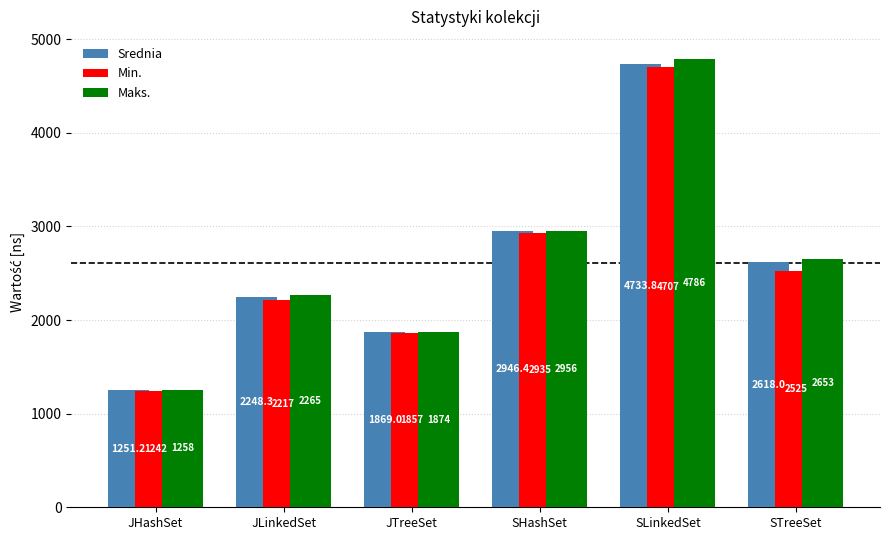

What are all the series names shown in the legend?

Srednia, Min., Maks.